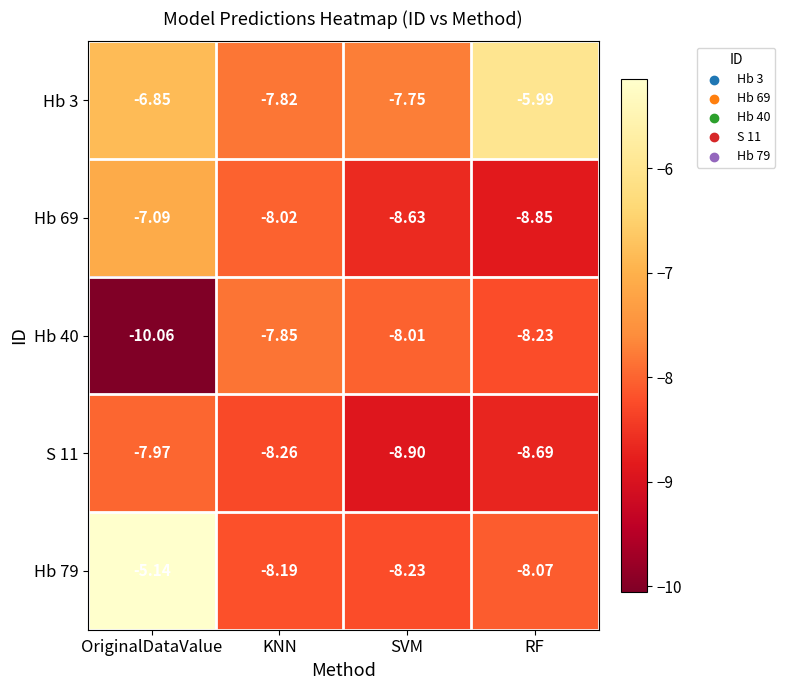

Which category has the lowest value in the Hb 3 series?

KNN